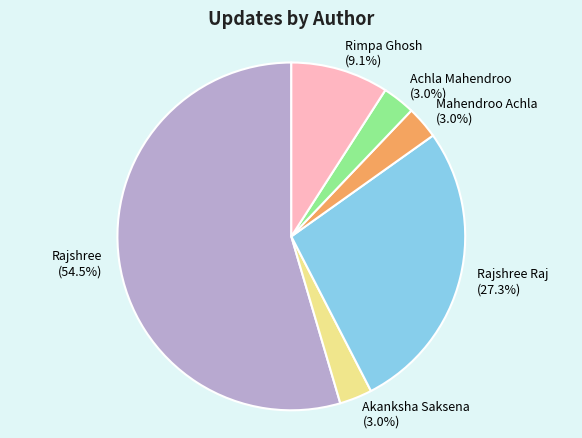

Does any single category account for the majority?

Yes